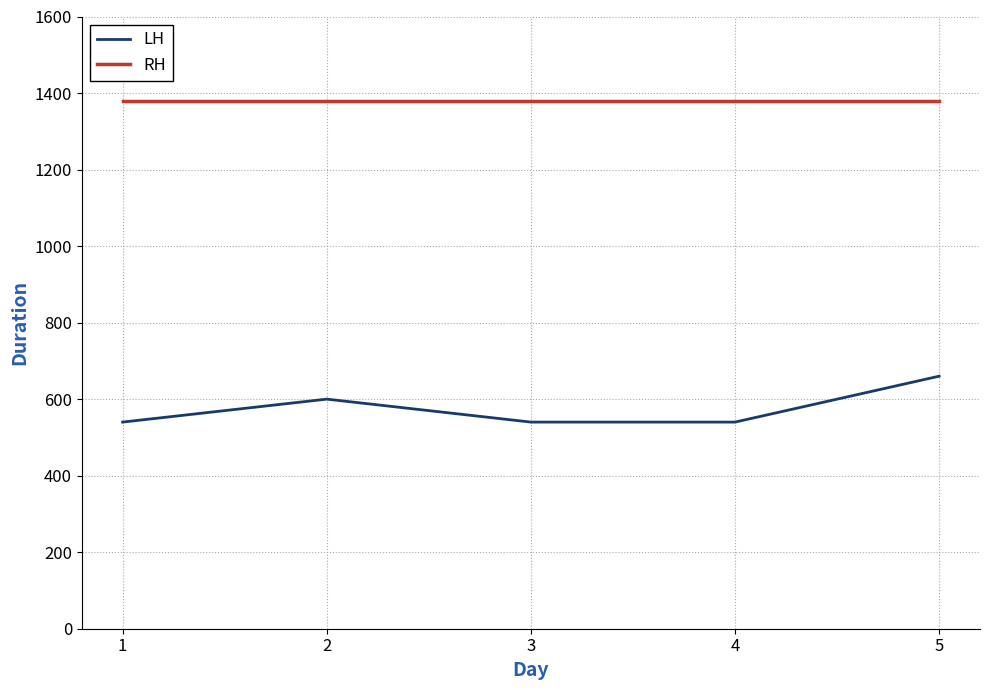

True or false: LH and RH intersect in this chart.

False